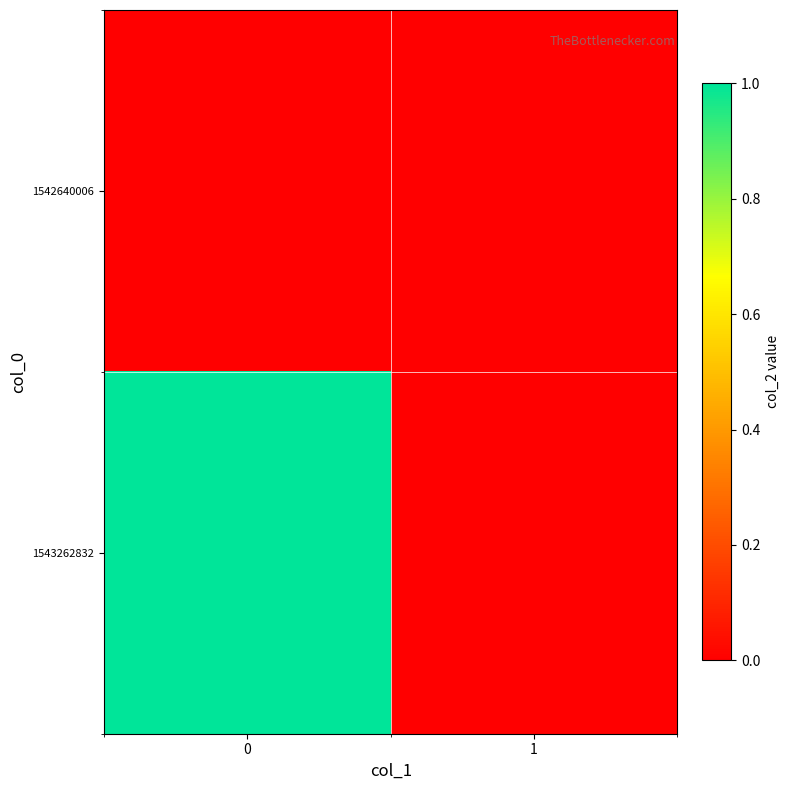

Reading left to right, list all the values displayed in this chart.

1542640006: 0=0	1=0
1543262832: 0=1	1=0